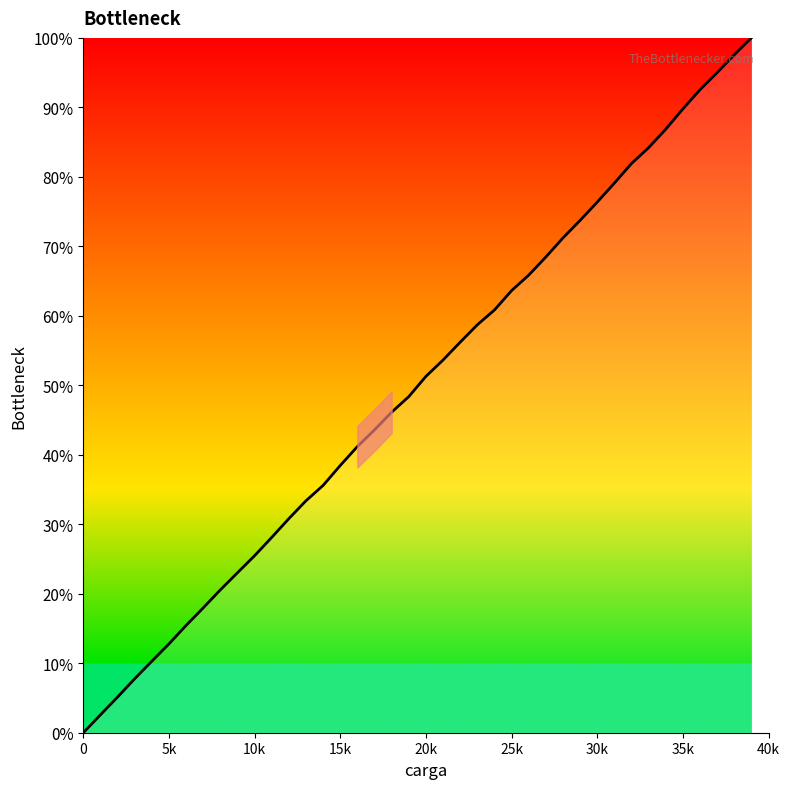

What is the maximum value shown in the chart?

100.0